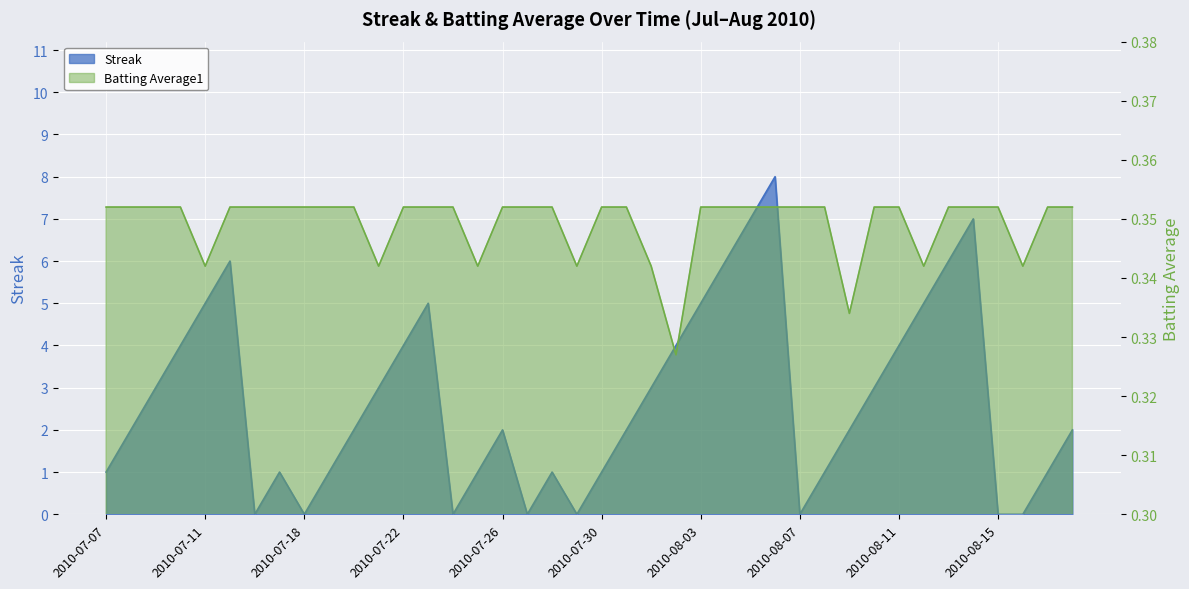

Where does the Streak series first go above 2?

2010-07-09